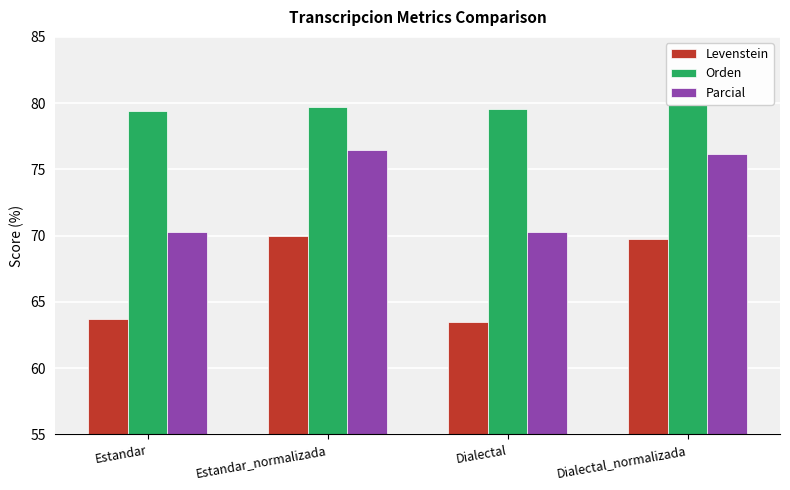

What is the value of the Levenstein bar at the 2nd from the left?

69.9